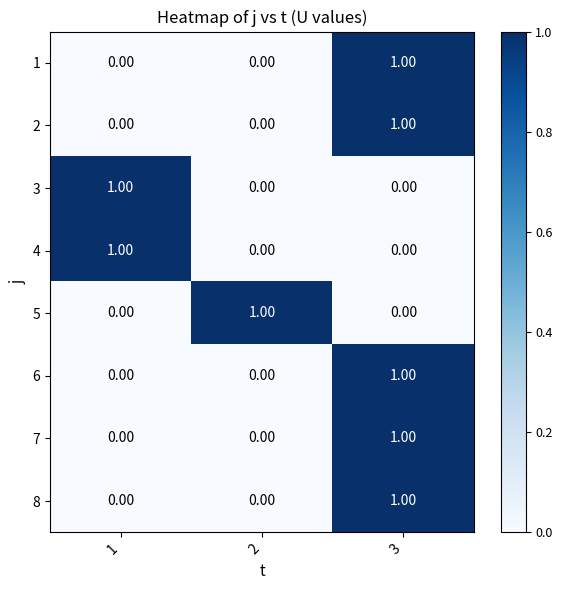

What is the total value across all series at 3?

5